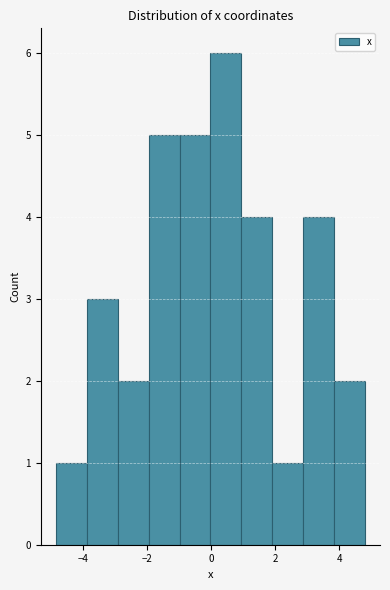

Reading left to right, list every bar in this chart as the range it spans on the x-axis followed by its height. Neither the bar edges nor the heights are printed on the chart, so give them approximately, as read against the axes.

-4.8 to -3.8: 1
-3.8 to -3.0: 3
-3.0 to -2.0: 2
-2.0 to -1.0: 5
-1.0 to 0.0: 5
0.0 to 1.0: 6
1.0 to 1.8: 4
1.8 to 2.8: 1
2.8 to 3.8: 4
3.8 to 4.8: 2